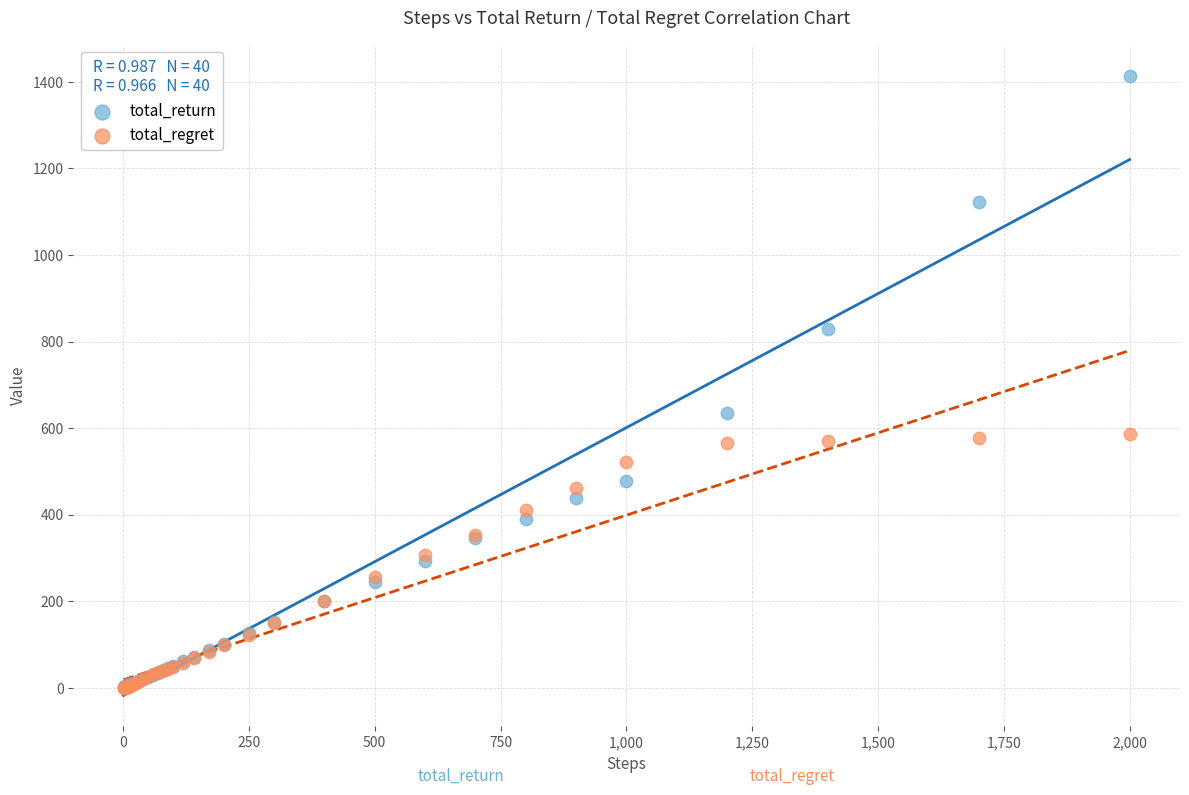

Across all series, what Y value is closest to 707?

634.9